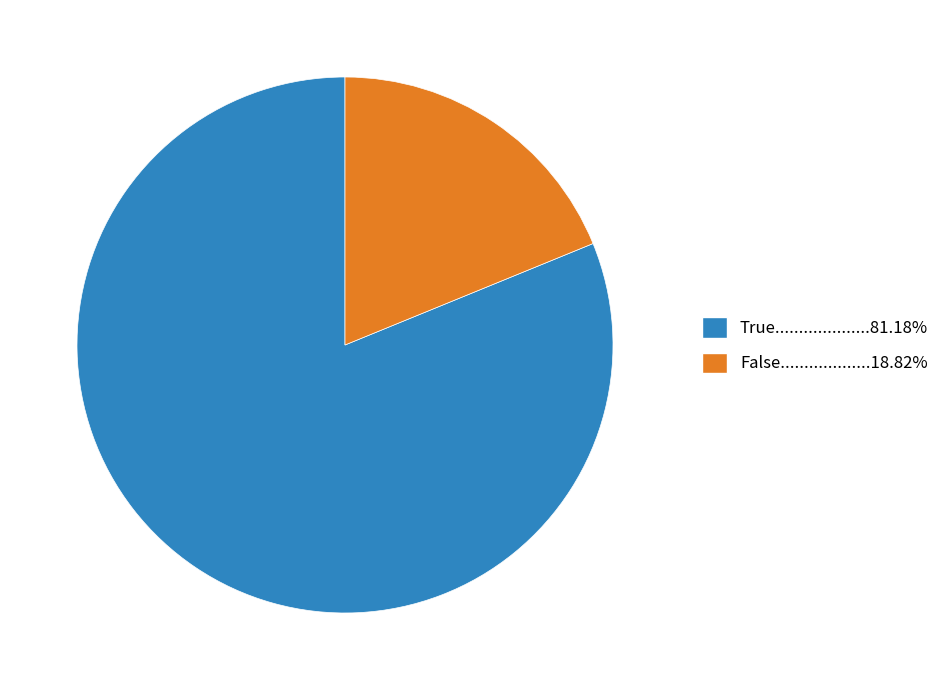

Is there any slice that represents more than half of the pie?

Yes